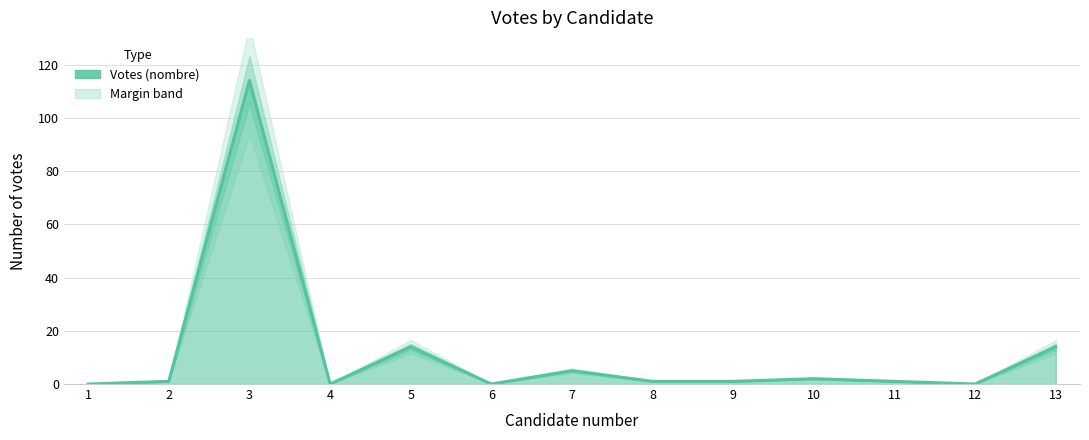

At which category does the chart reach its minimum across all series?

1